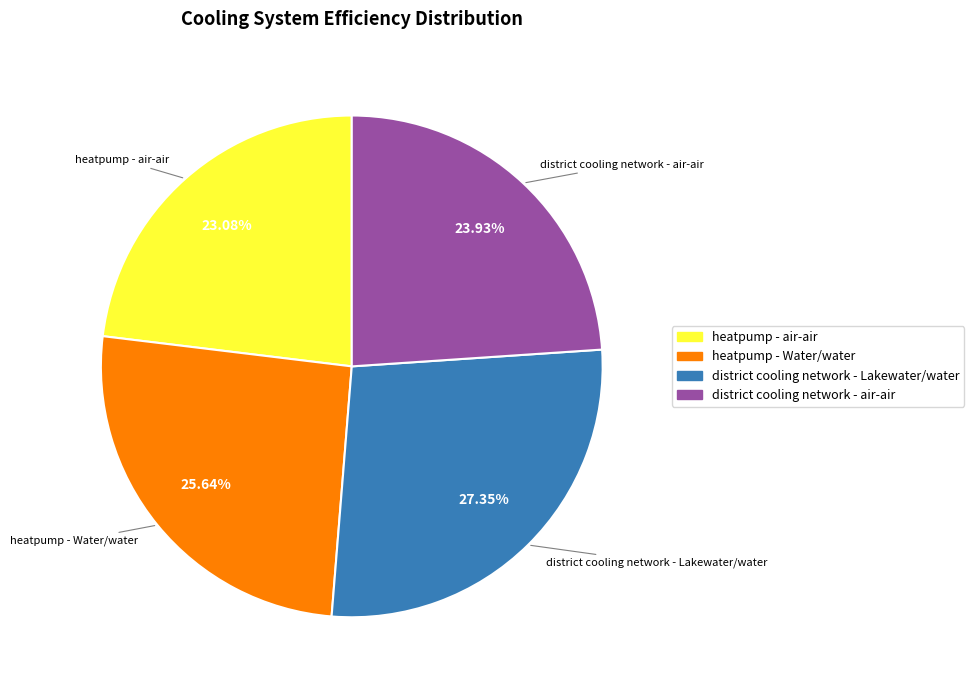

Is there any slice that represents more than half of the pie?

No